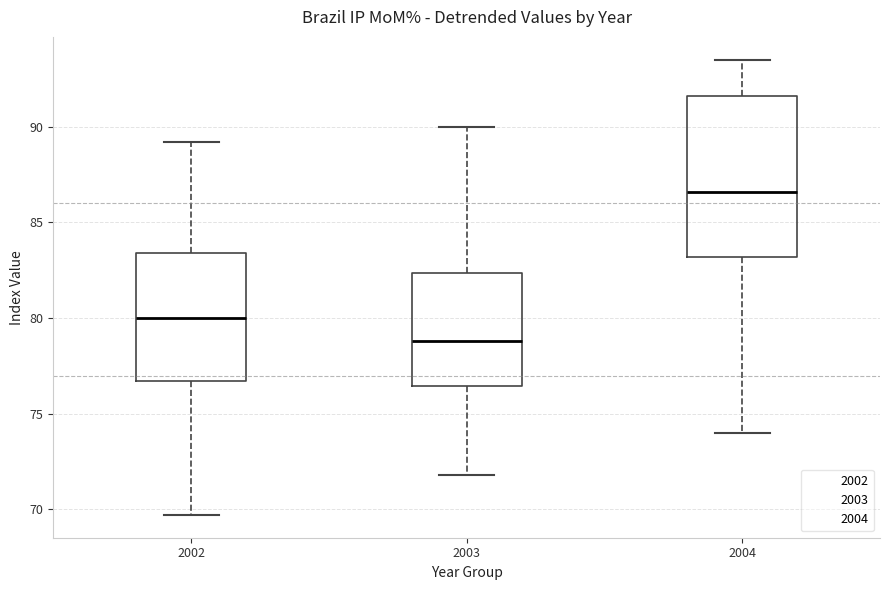

Reading left to right, read every box against the y-axis: the position of its median line, the range the box covers, and the ends of its whiskers. The values are not printed on the chart, so give them approximately, as read against the axis.

2002: median 80.0, box 76.5 to 83.5, whiskers 69.5 to 89.0
2003: median 79.0, box 76.5 to 82.5, whiskers 72.0 to 90.0
2004: median 86.5, box 83.0 to 91.5, whiskers 74.0 to 93.5